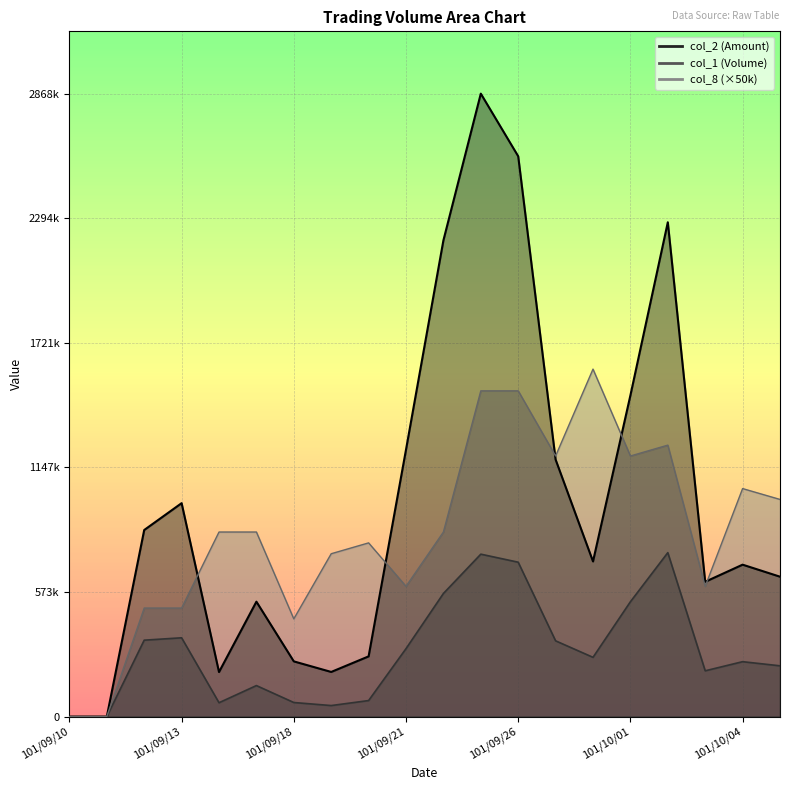

What is the difference between the col_2 values at 101/09/26 and 101/10/04?

1880310